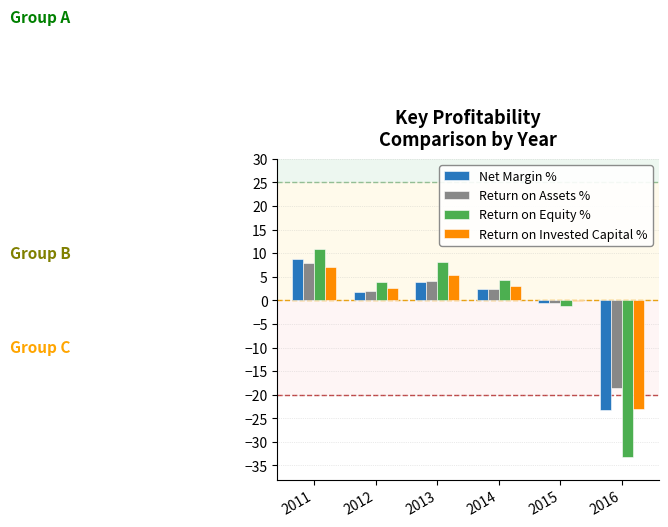

Is the value of Return on Assets % at 2011 greater than the value of Net Margin % at 2013?

Yes